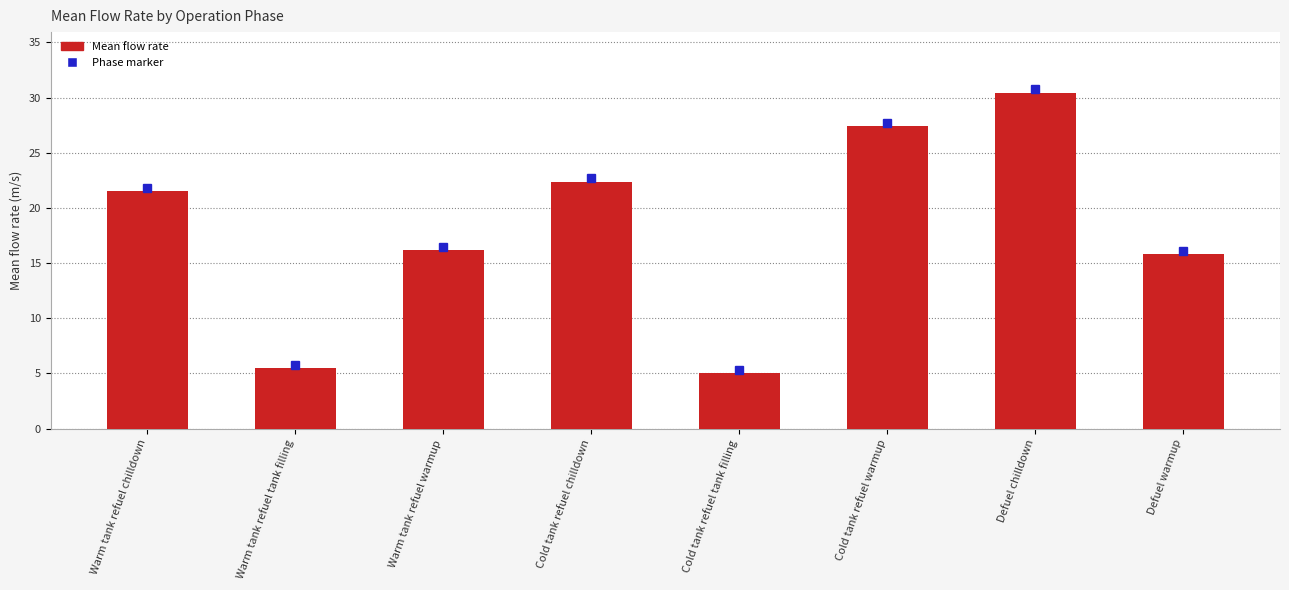

Approximately how many times larger is the value at Cold tank refuel warmup compared to Defuel chilldown?

0.9